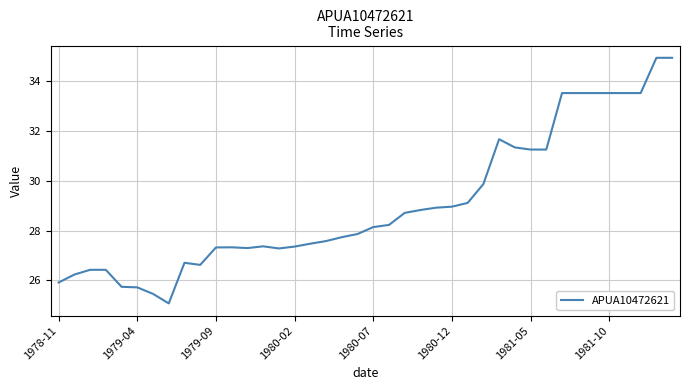

What is the minimum value shown in the chart?

25.1